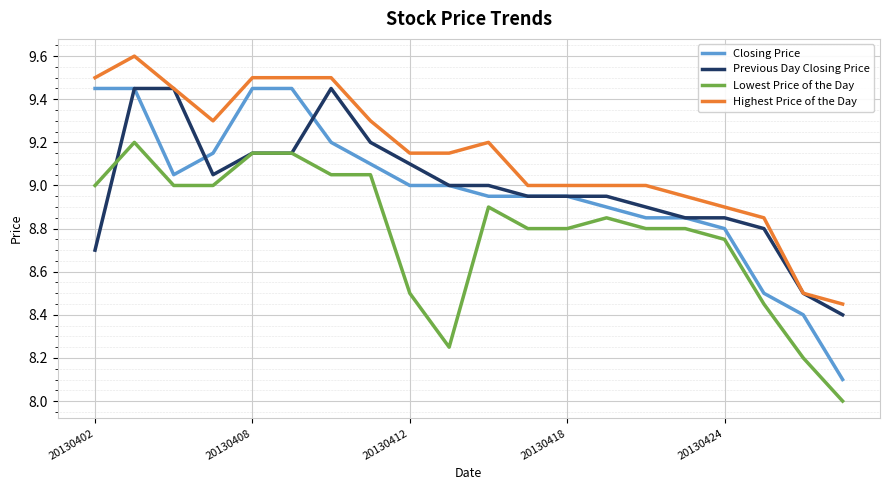

Which series has the largest total across all categories?

Highest Price of the Day